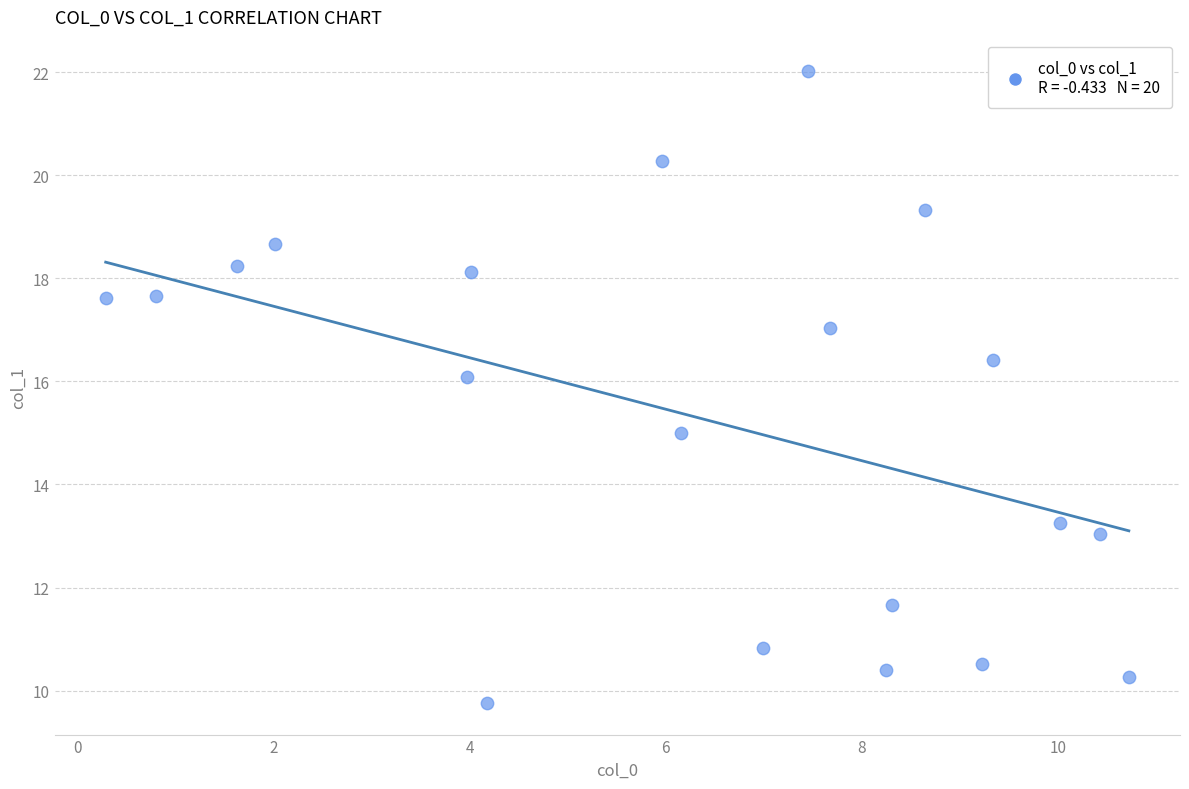

What is the range of Y values (max minus min)?

12.3